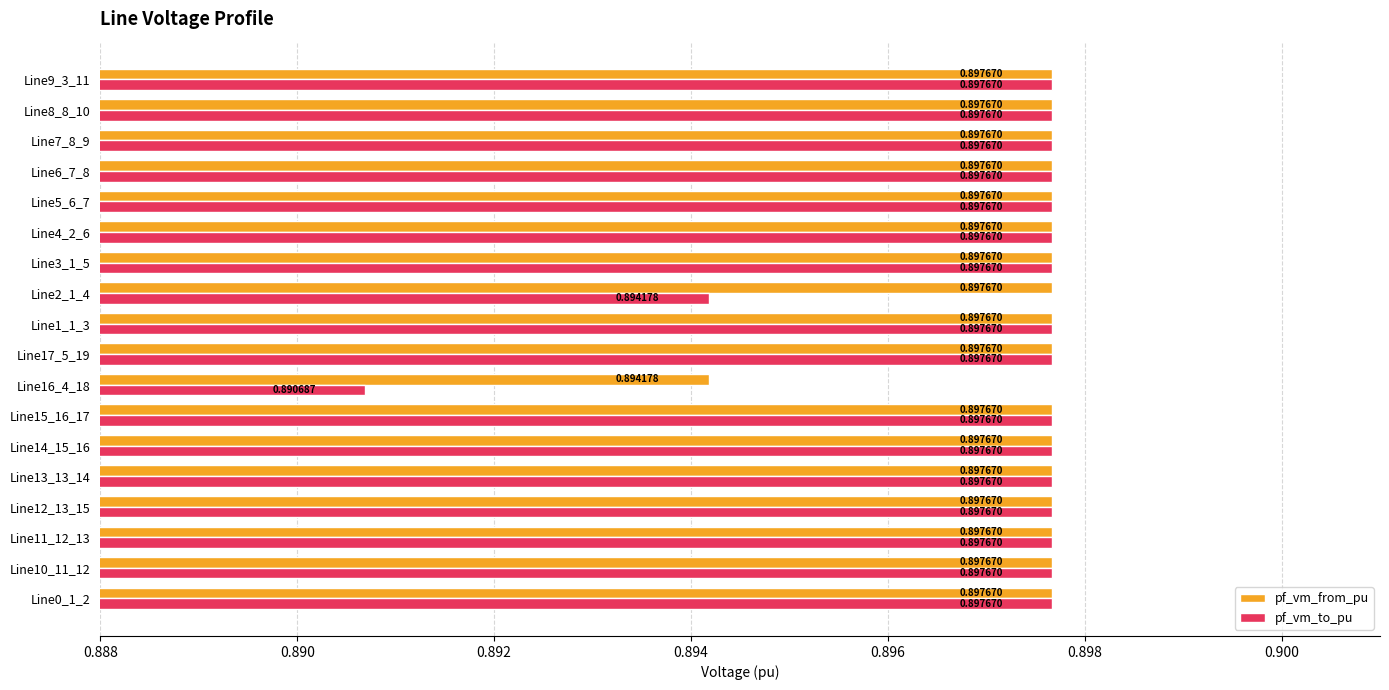

Which series has the largest total across all categories?

pf_vm_from_pu